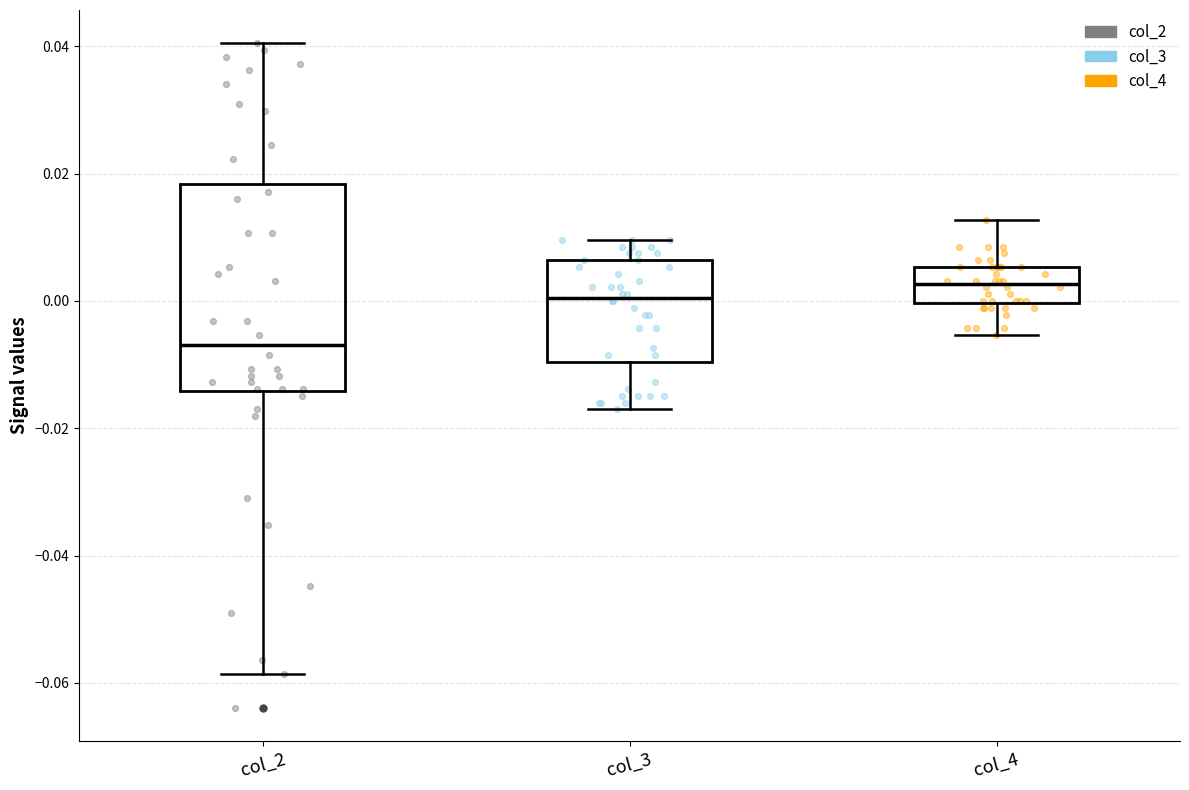

Reading left to right, read every box against the y-axis: the position of its median line, the range the box covers, and the ends of its whiskers. The values are not printed on the chart, so give them approximately, as read against the axis.

col_2: median -0.006, box -0.014 to 0.018, whiskers -0.058 to 0.040
col_3: median 0.000, box -0.010 to 0.006, whiskers -0.018 to 0.010
col_4: median 0.002, box 0.000 to 0.006, whiskers -0.006 to 0.012